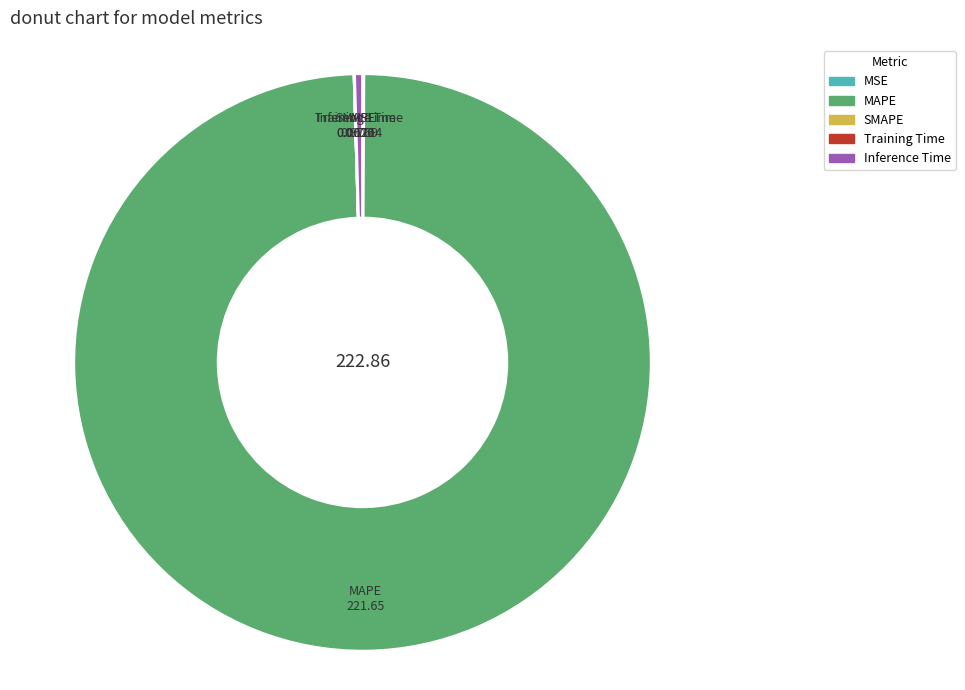

Which has a higher value, Inference Time or MAPE?

MAPE